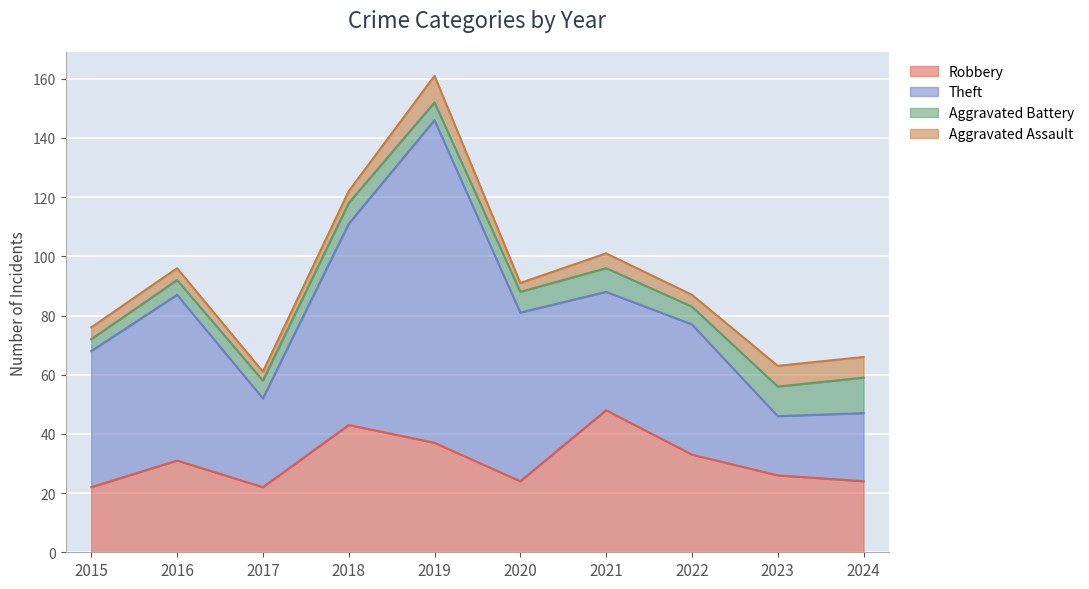

Reading left to right, transcribe all the data shown in this chart.

Robbery: 22	31	22	43	37	24	48	33	26	24
Theft: 46	56	30	68	109	57	40	44	20	23
Aggravated Battery: 4	5	6	7	6	7	8	6	10	12
Aggravated Assault: 4	4	3	4	9	3	5	4	7	7